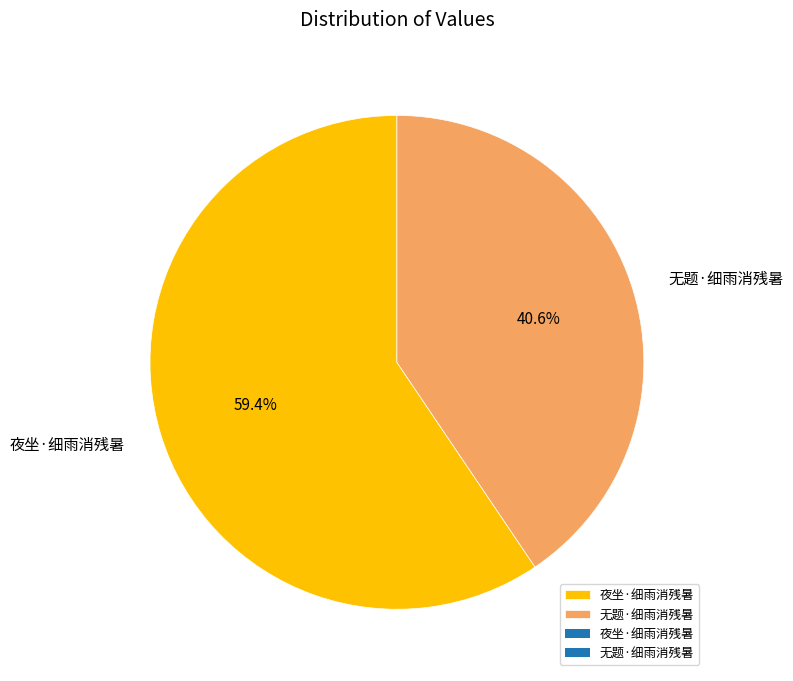

How many slices are in this pie chart?

2